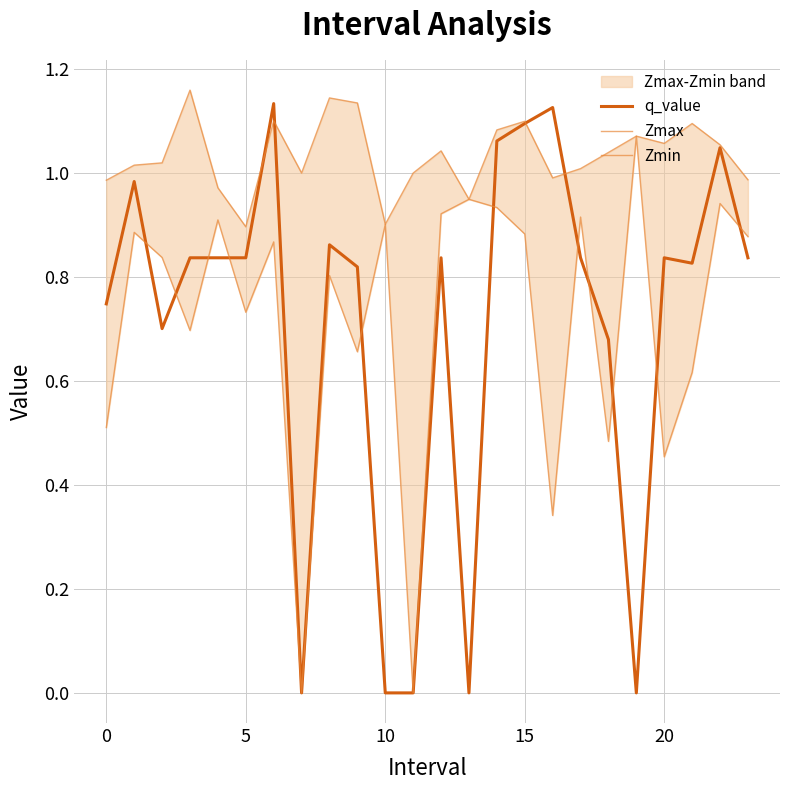

Does the chart have visible grid lines?

Yes